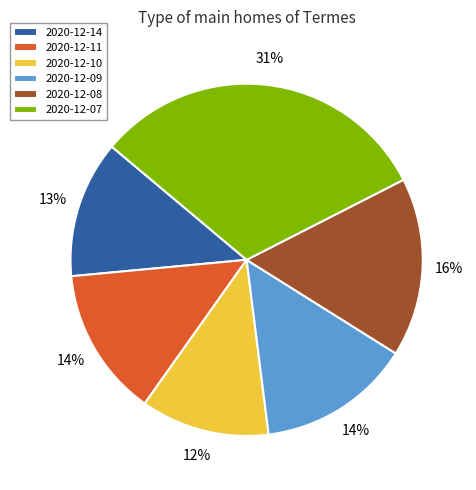

Does 2020-12-09 account for over 50% of the chart?

No